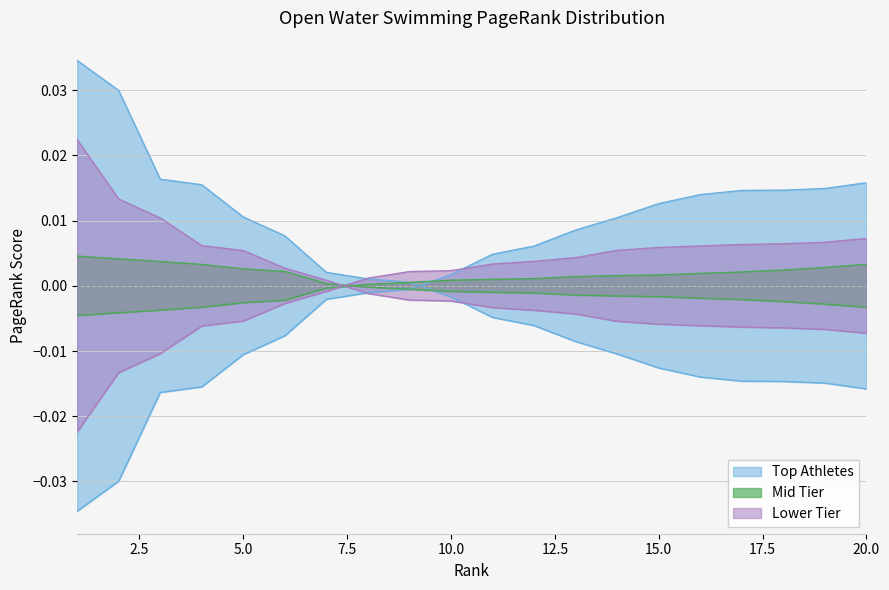

How many values in the Mid Tier series are below 0?

13